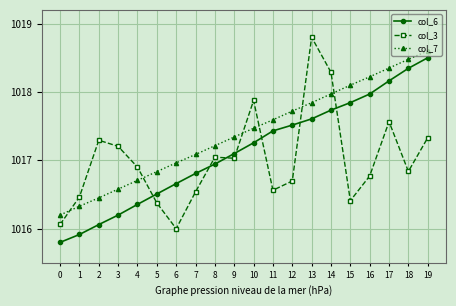

Is the value of col_3 at 1 greater than the value of col_7 at 9?

No